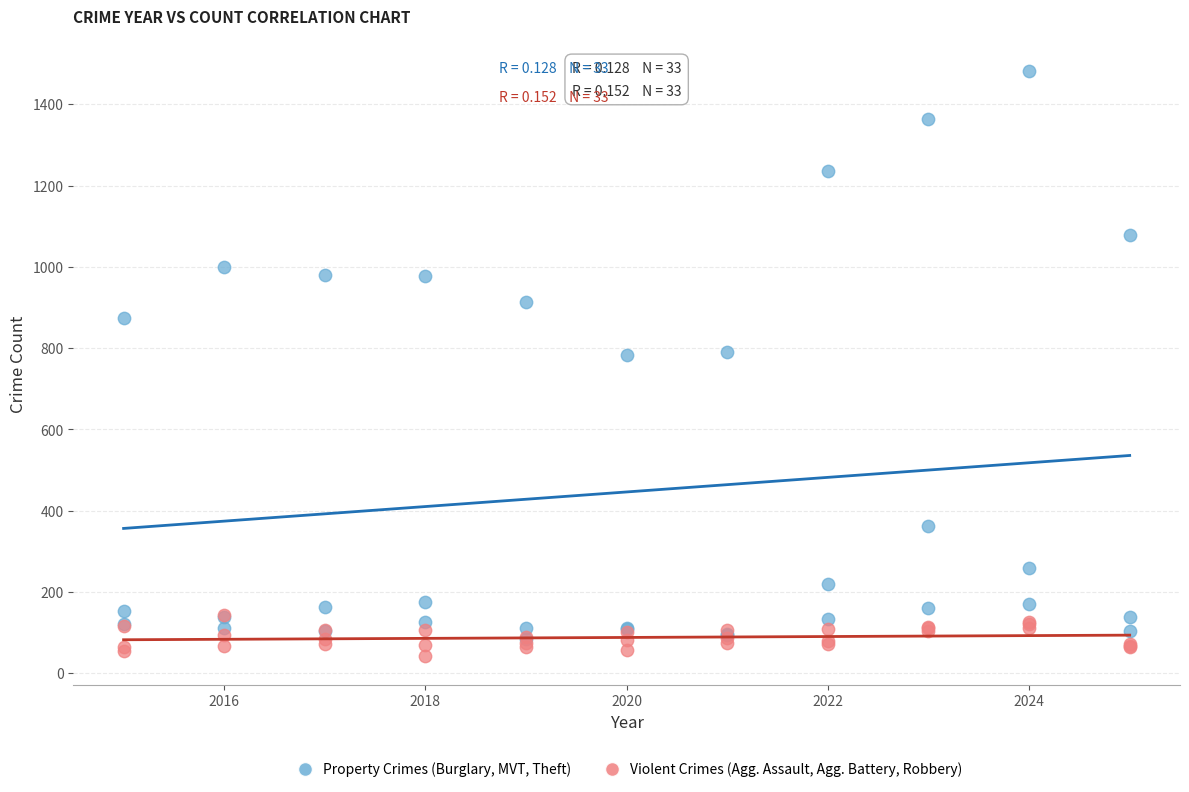

What are all the series names shown in the legend?

Property Crimes (Burglary, MVT, Theft), Violent Crimes (Agg. Assault, Agg. Battery, Robbery)